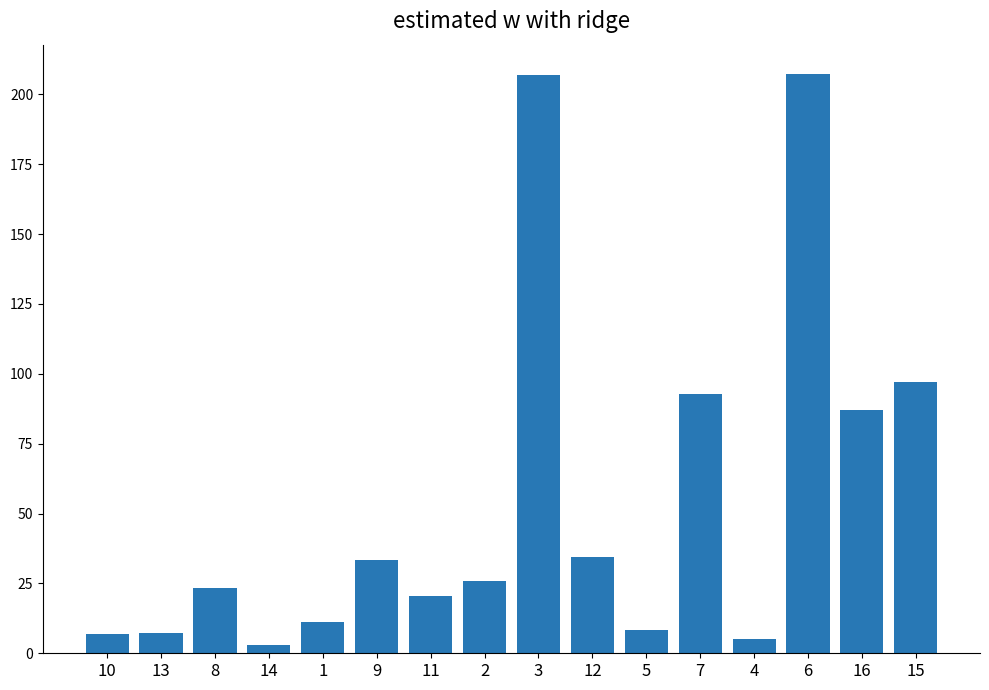

Is it true that the value at 5 is 8.2?

True